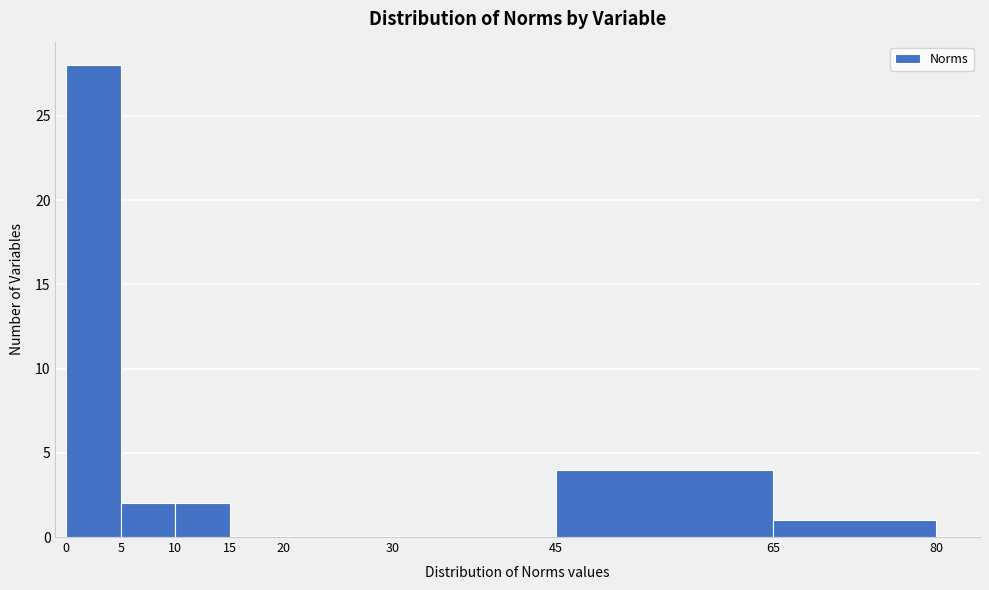

Reading left to right, transcribe this chart: for each bar, give the range it covers on the x-axis and its height. The values are not printed on the chart, so give them approximately, as read against the axis.

0 to 5: 28
5 to 10: 2
10 to 15: 2
15 to 20: 0
20 to 30: 0
30 to 45: 0
45 to 65: 4
65 to 80: 1